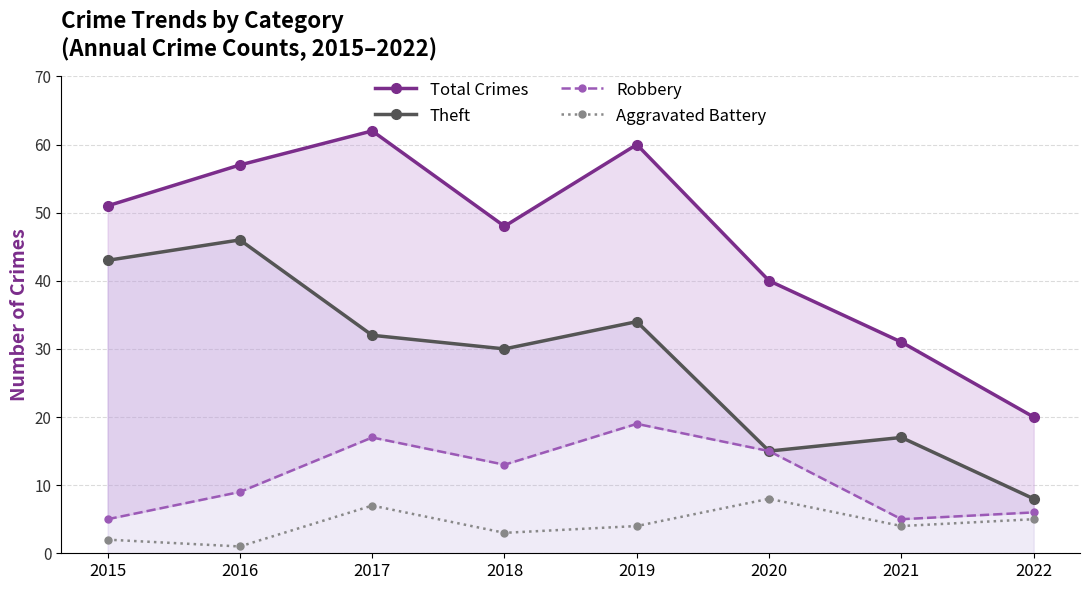

At which label does Total Crimes reach its minimum?

2022